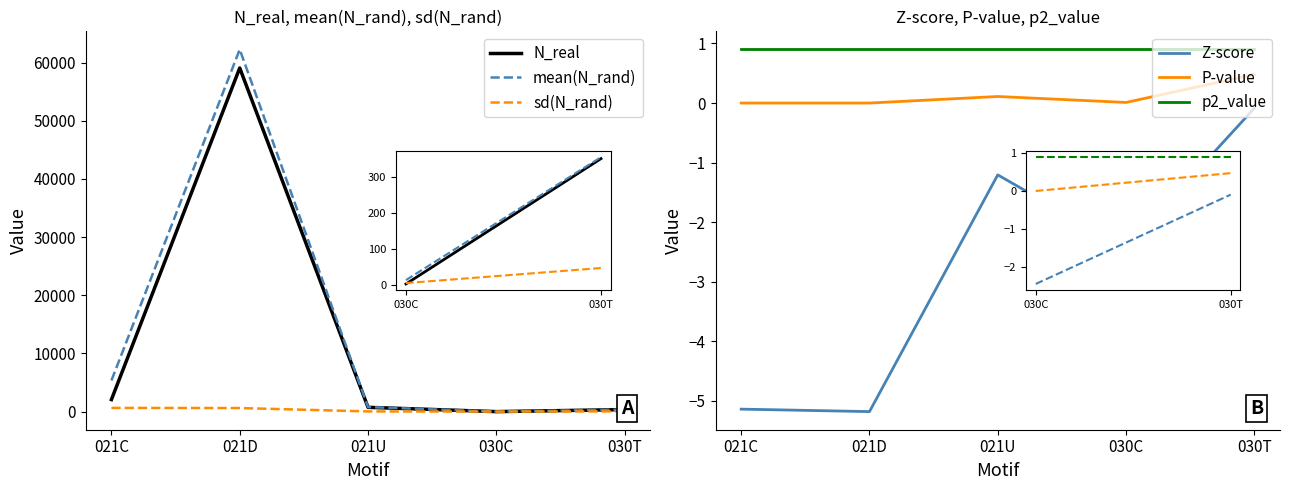

What is the minimum value shown in the chart?

-5.2